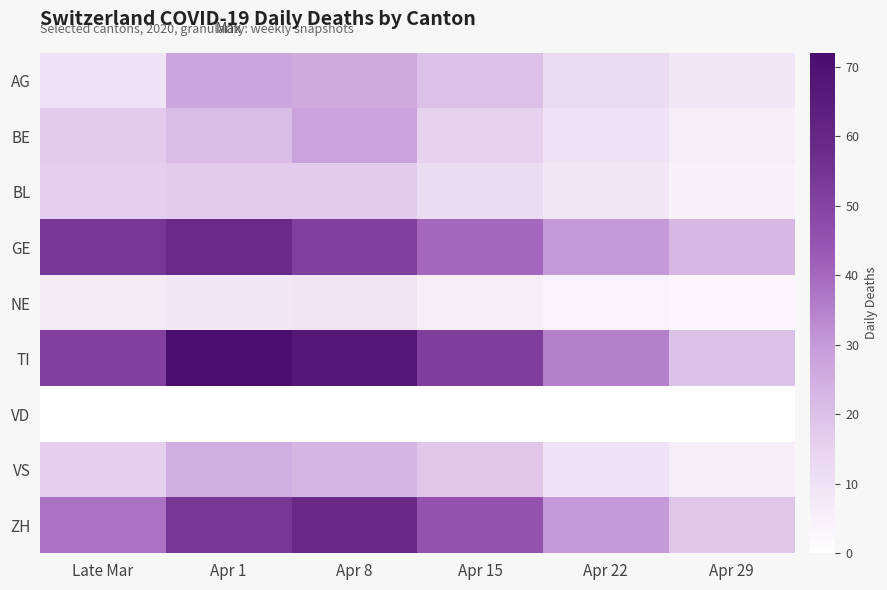

Reading right to left, extract all data points from this chart.

AG: Apr 29=8	Apr 22=12	Apr 15=20	Apr 8=26	Apr 1=27	Late Mar=10
BE: Apr 29=6	Apr 22=10	Apr 15=15	Apr 8=28	Apr 1=21	Late Mar=17
BL: Apr 29=5	Apr 22=8	Apr 15=12	Apr 8=17	Apr 1=17	Late Mar=16
GE: Apr 29=22	Apr 22=30	Apr 15=40	Apr 8=51	Apr 1=58	Late Mar=54
NE: Apr 29=3	Apr 22=4	Apr 15=6	Apr 8=9	Apr 1=8	Late Mar=7
TI: Apr 29=20	Apr 22=35	Apr 15=52	Apr 8=67	Apr 1=72	Late Mar=51
VD: Apr 29=0	Apr 22=0	Apr 15=0	Apr 8=0	Apr 1=0	Late Mar=0
VS: Apr 29=6	Apr 22=10	Apr 15=18	Apr 8=23	Apr 1=25	Late Mar=16
ZH: Apr 29=18	Apr 22=30	Apr 15=45	Apr 8=59	Apr 1=54	Late Mar=38